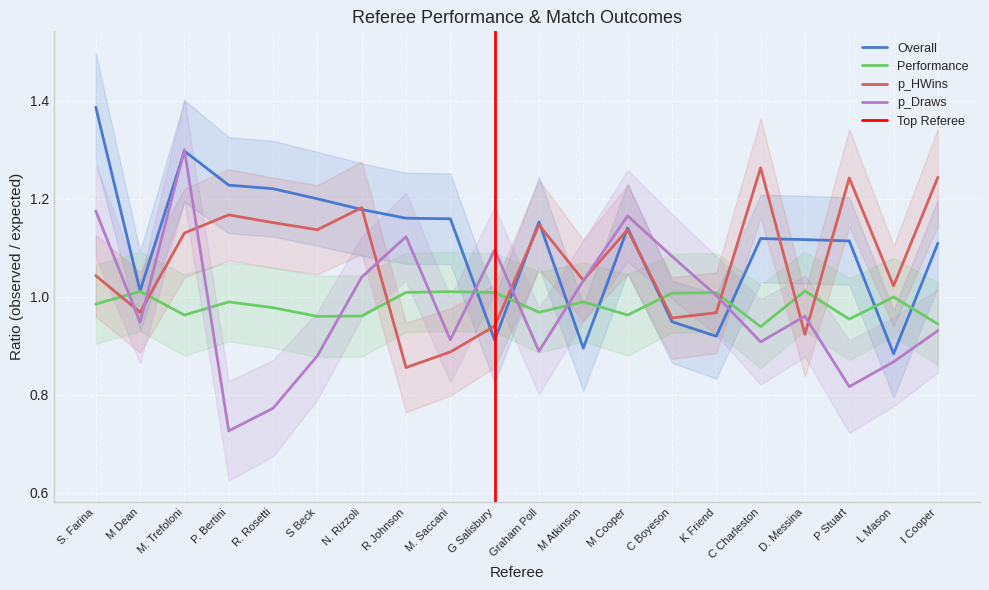

How many lines are shown in the chart?

4